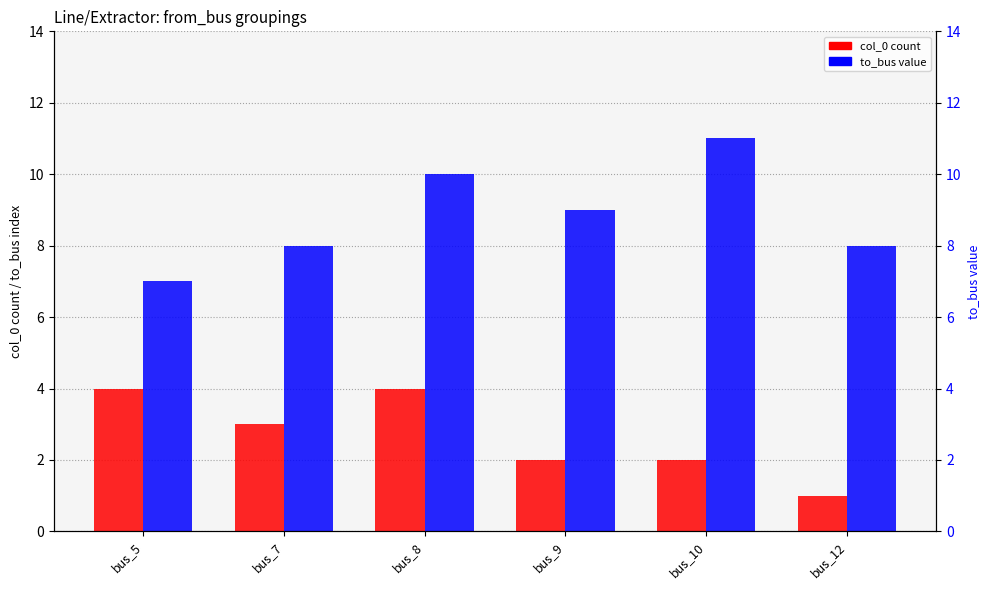

Is the value of col_0 (count) at bus_5 greater than the value of to_bus at bus_5?

No